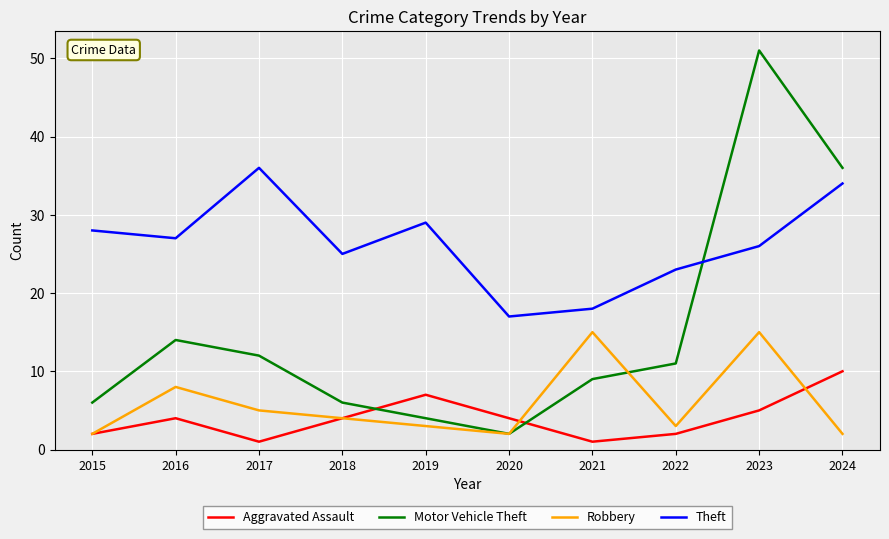

What is the difference between the Motor Vehicle Theft values at 2024 and 2016?

22